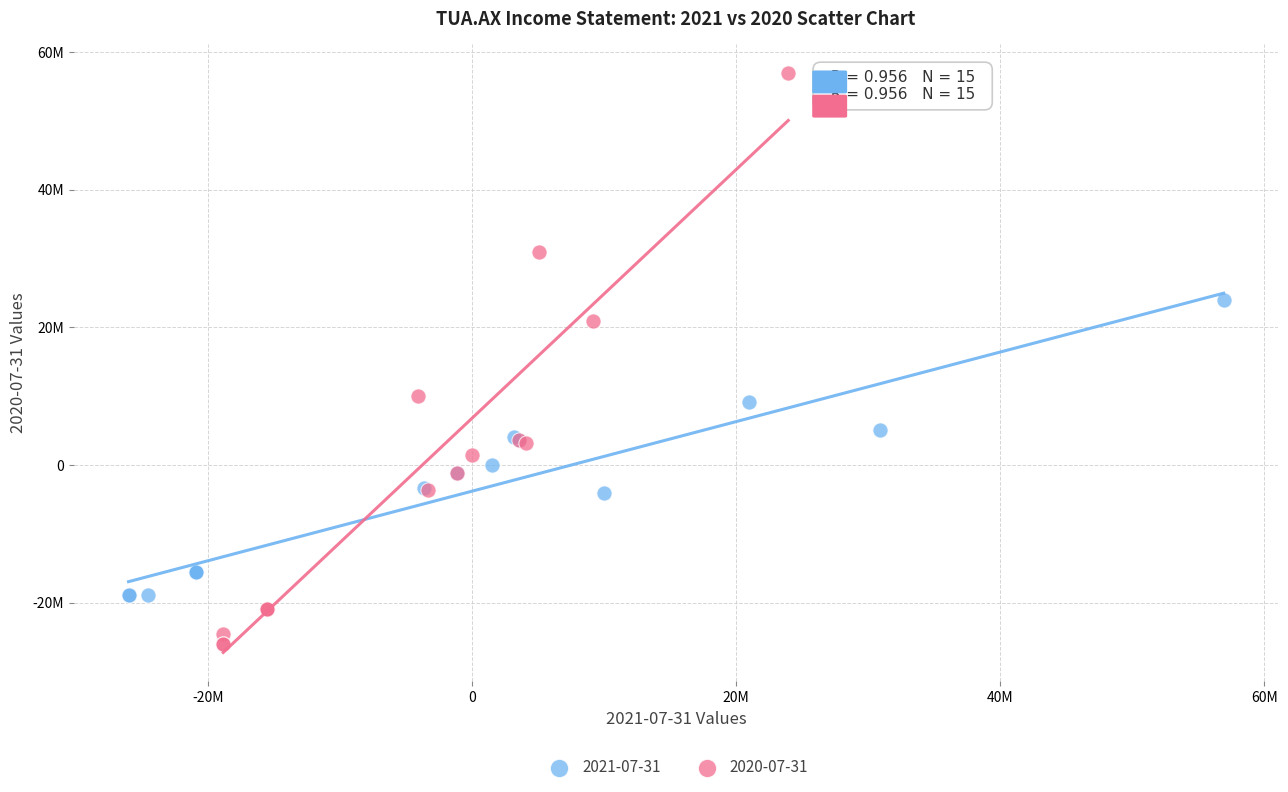

Which series has the largest Y range (max minus min)?

2020-07-31